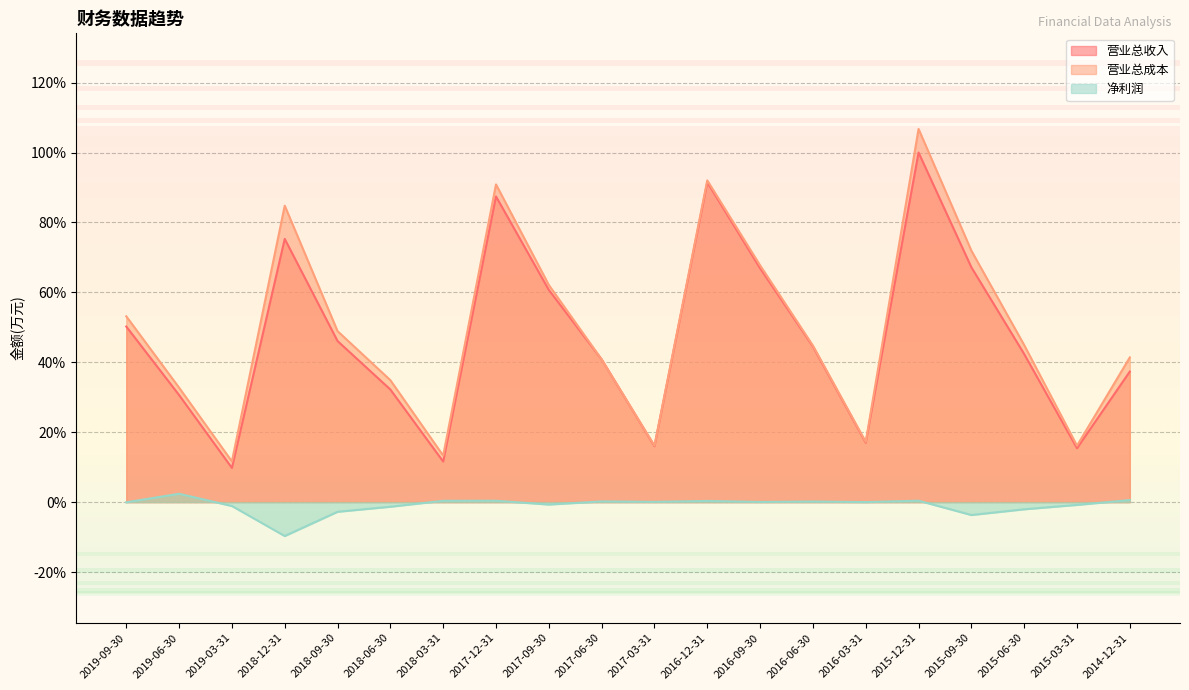

What is the difference between the highest and lowest values at 2018-03-31?

12.9